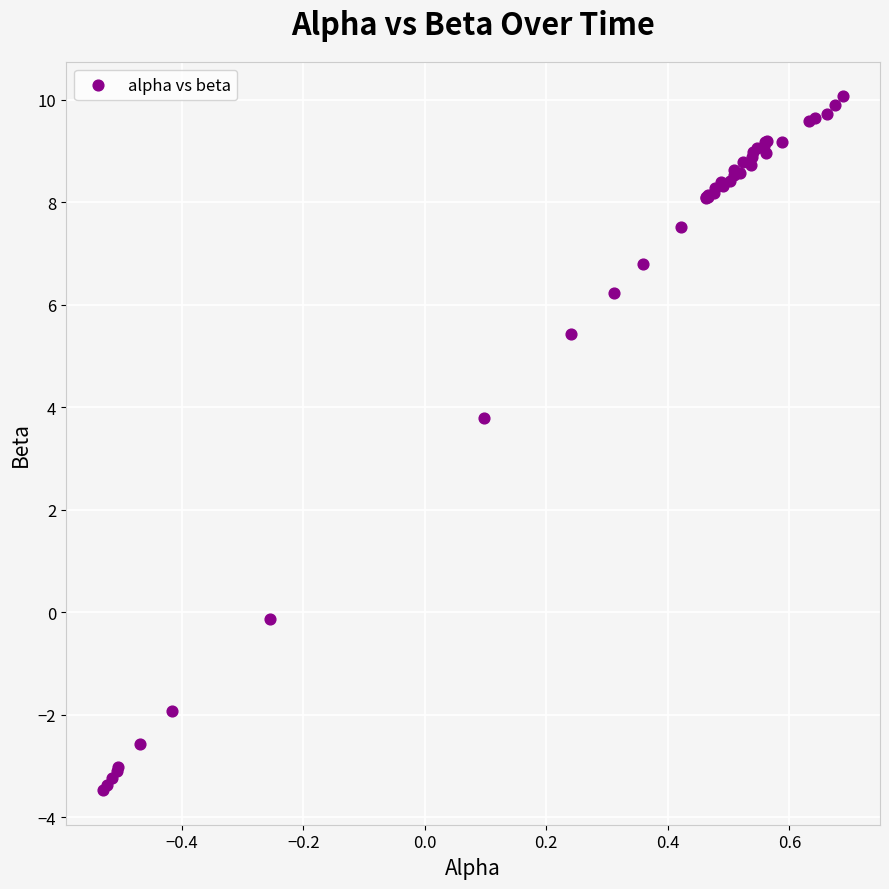

What Y value in the scatter plot is closest to 3?

3.8